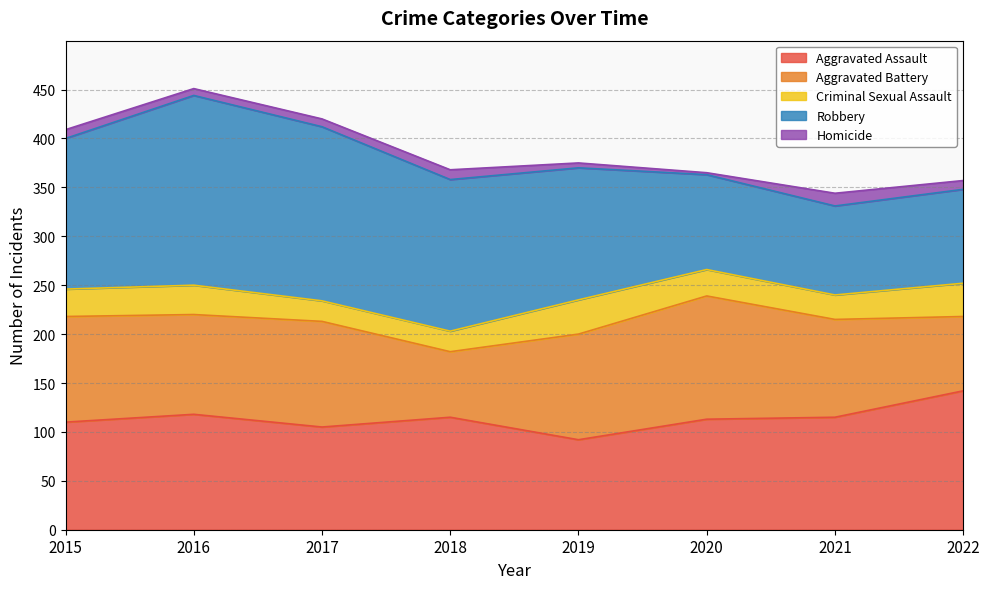

The value of Robbery at 2019 is 135. True or false?

True